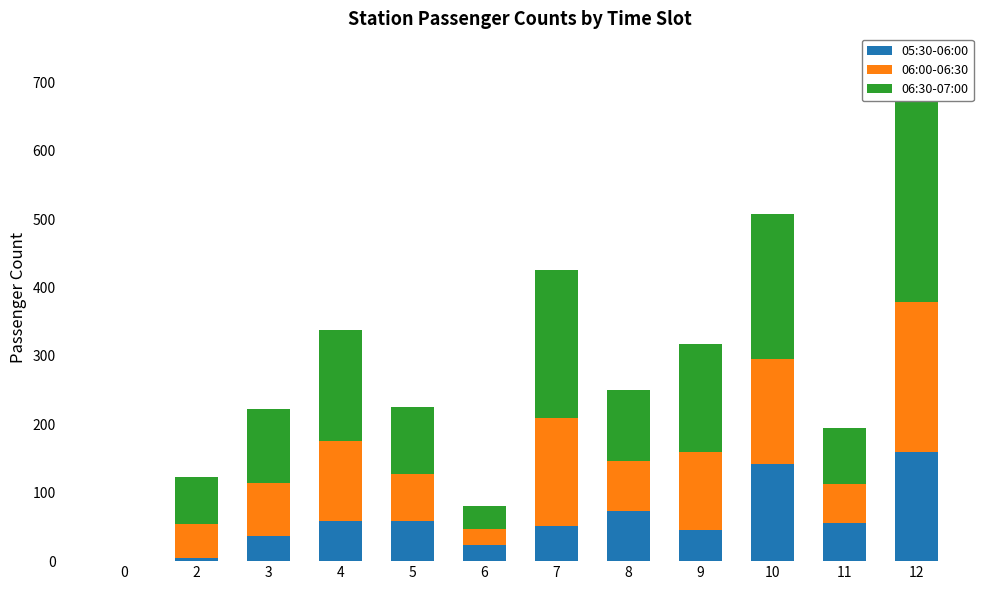

List the series in order of their peak value, lowest first.

05:30-06:00, 06:00-06:30, 06:30-07:00